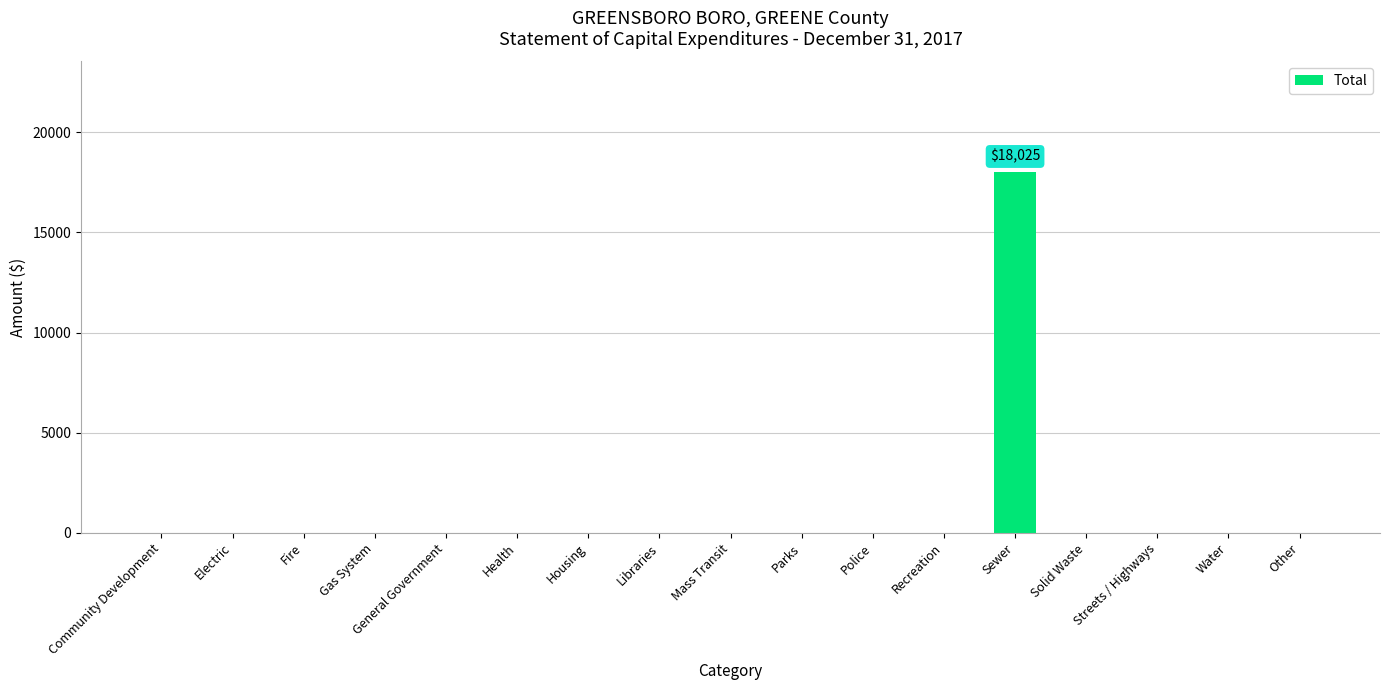

Which has a higher value, Sewer or Solid Waste?

Sewer